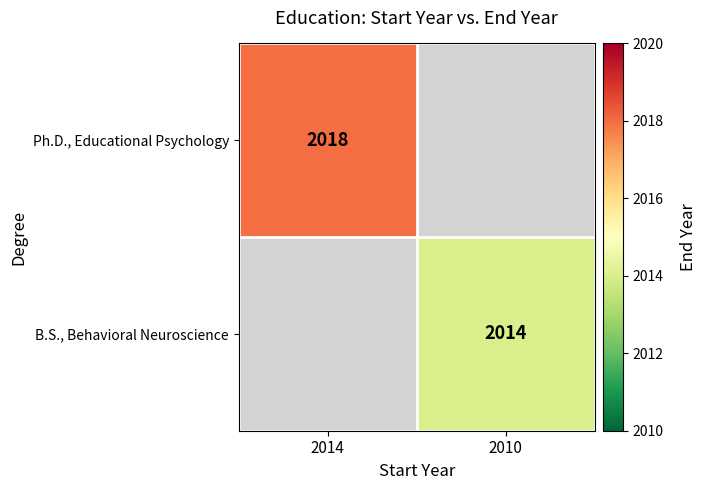

True or false: B.S., Behavioral Neuroscience has a value of 1164.3 at 2010.

False